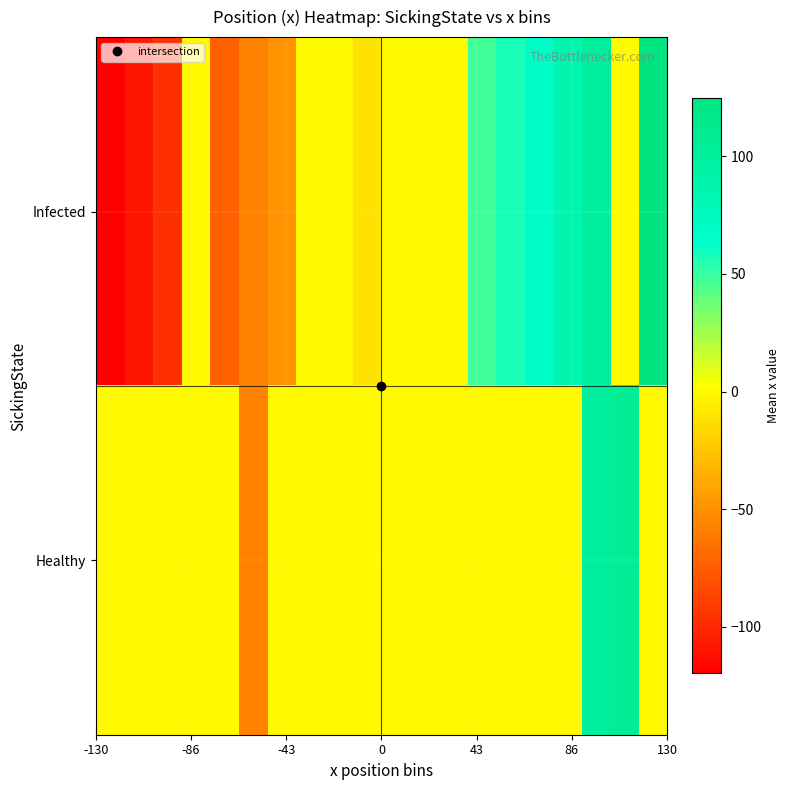

What is the smallest value displayed?

-119.8